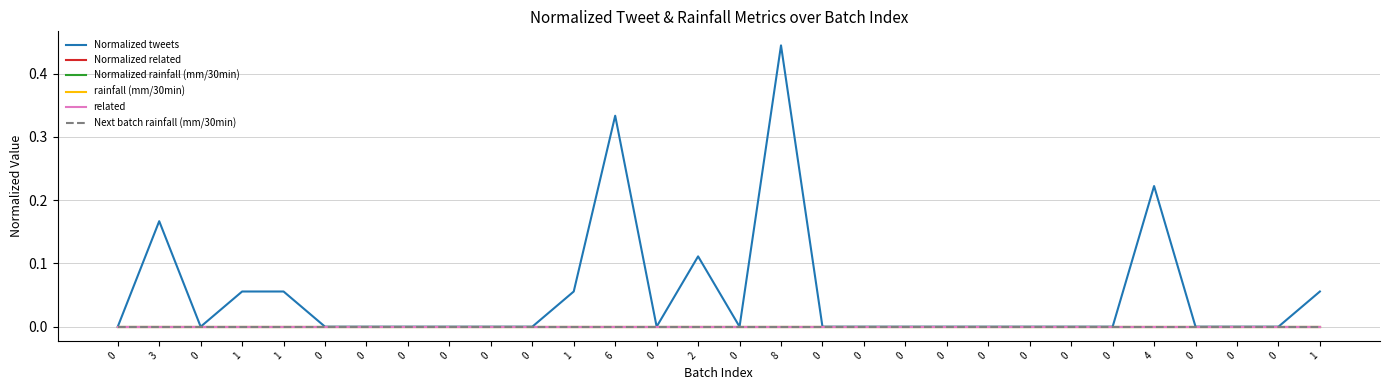

Is this an area chart (filled region under the line)?

No